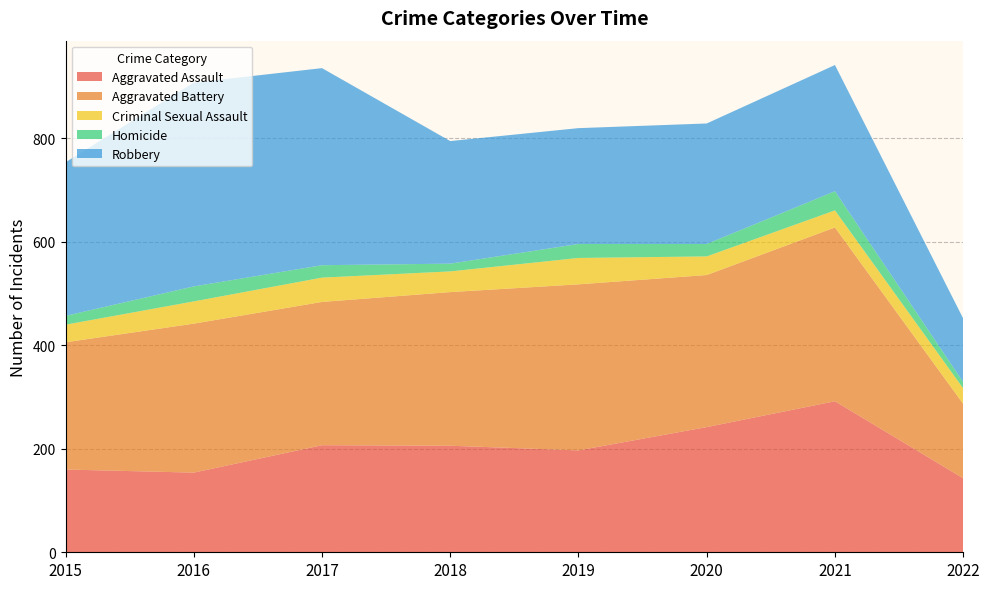

Reading right to left, transcribe all the data shown in this chart.

Aggravated Assault: 143	292	242	197	206	207	154	160
Aggravated Battery: 144	336	294	321	297	277	288	246
Criminal Sexual Assault: 30	33	36	51	40	47	43	34
Homicide: 12	37	24	27	15	24	29	17
Robbery: 123	244	233	224	237	381	394	297